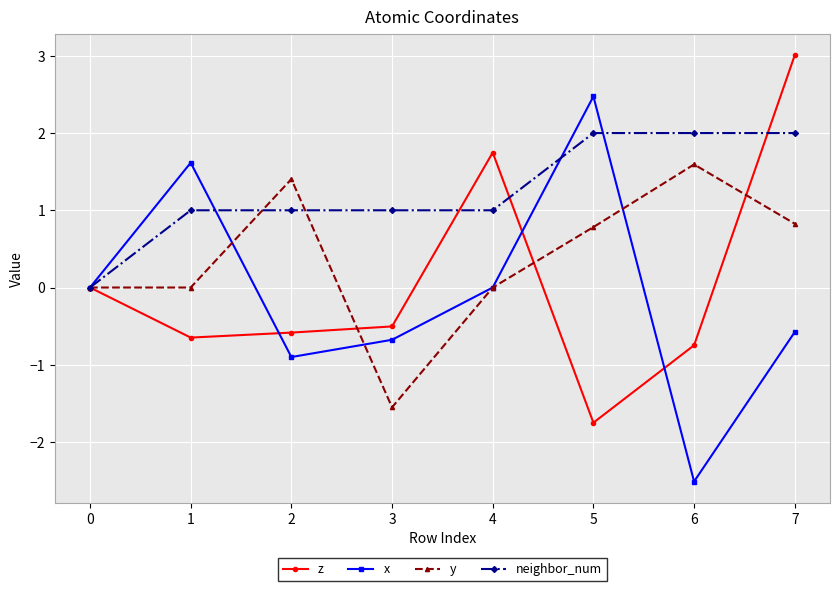

The value of x at 4 is -1.5. True or false?

False